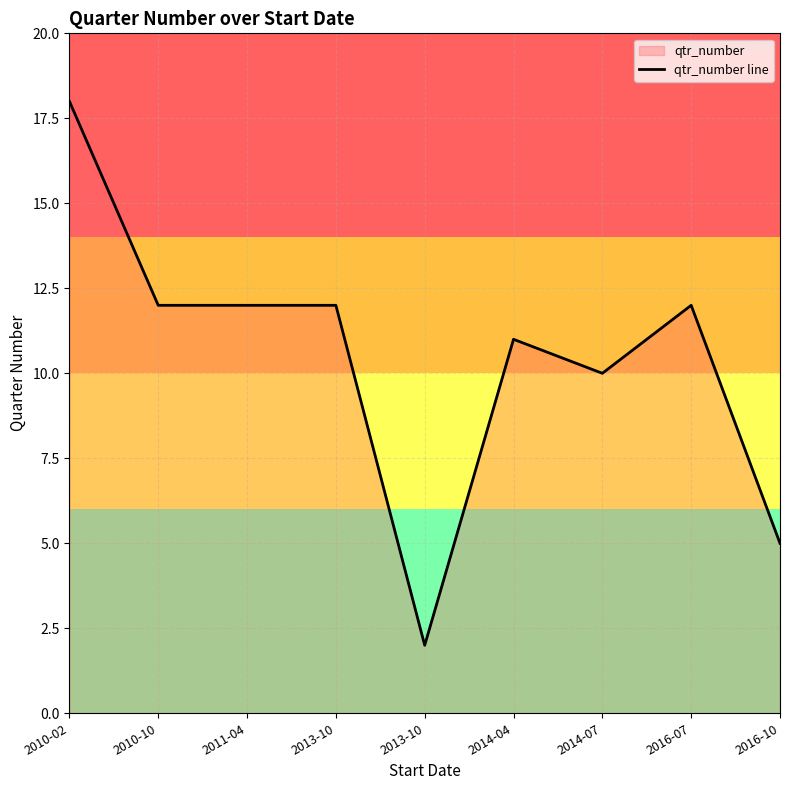

Between 2010-02 and 2014-07, which is larger?

2010-02